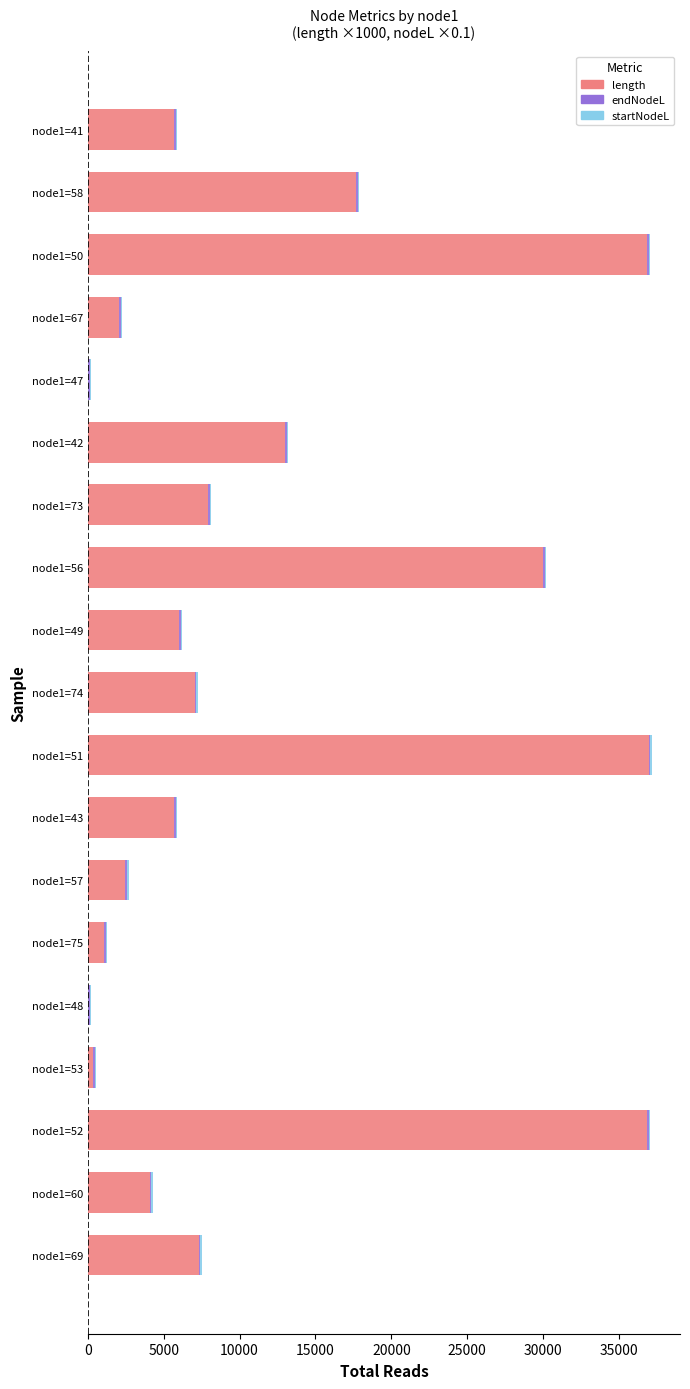

At which label is length closest to 18494?

node1=58